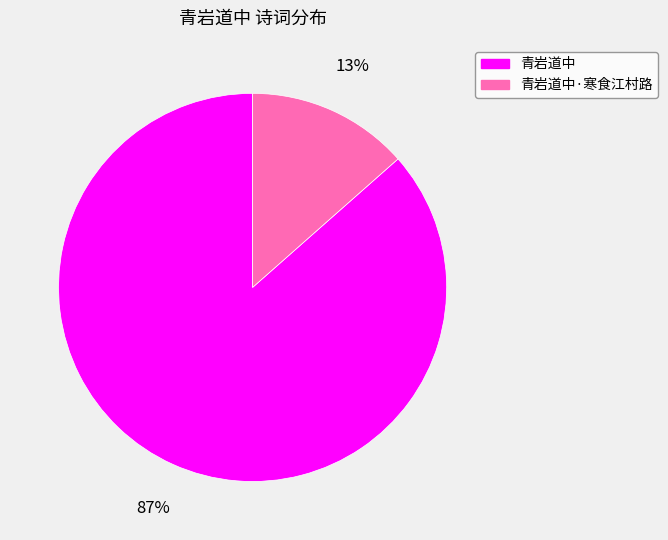

To the nearest percent, what is the average slice percentage?

50%